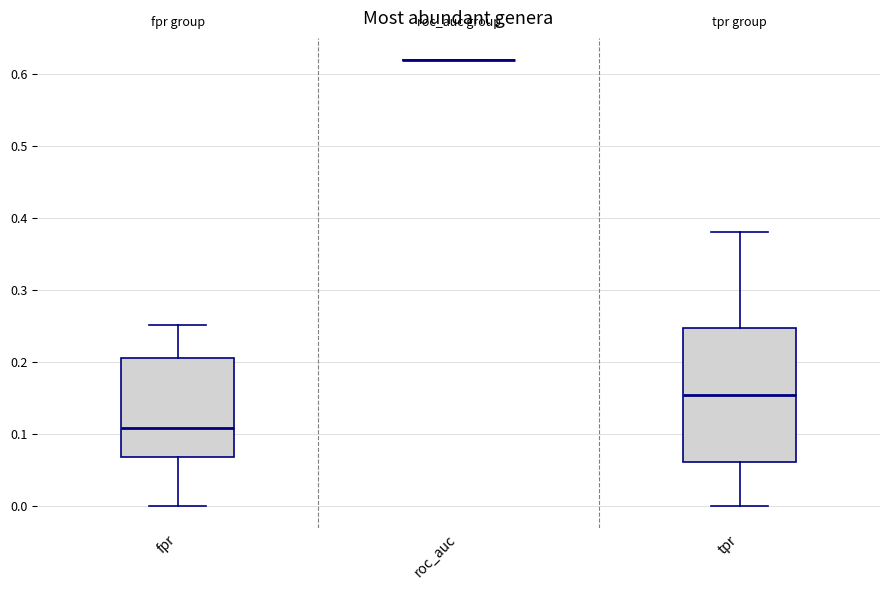

Comparing the boxes themselves (not the whiskers), which one is the tallest?

tpr